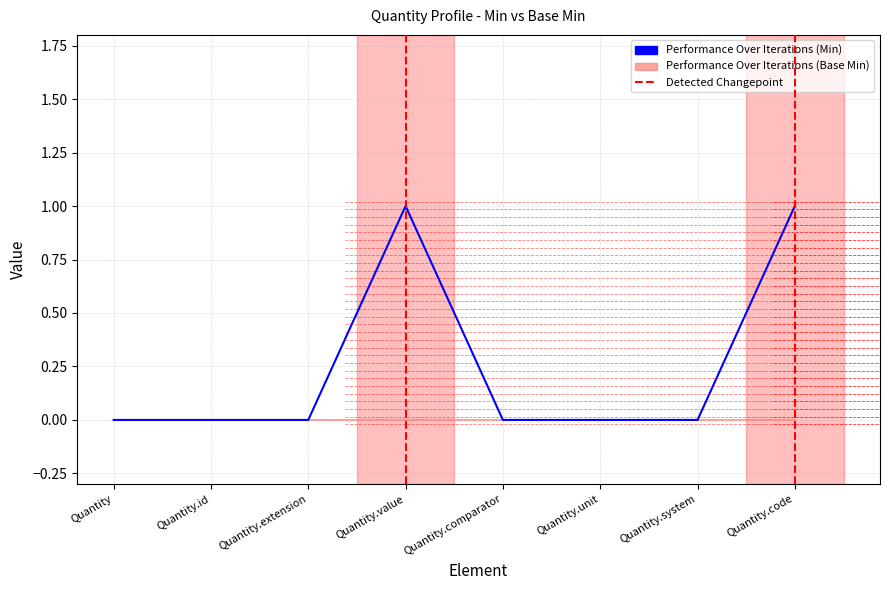

At which label is the value closest to 0?

Quantity